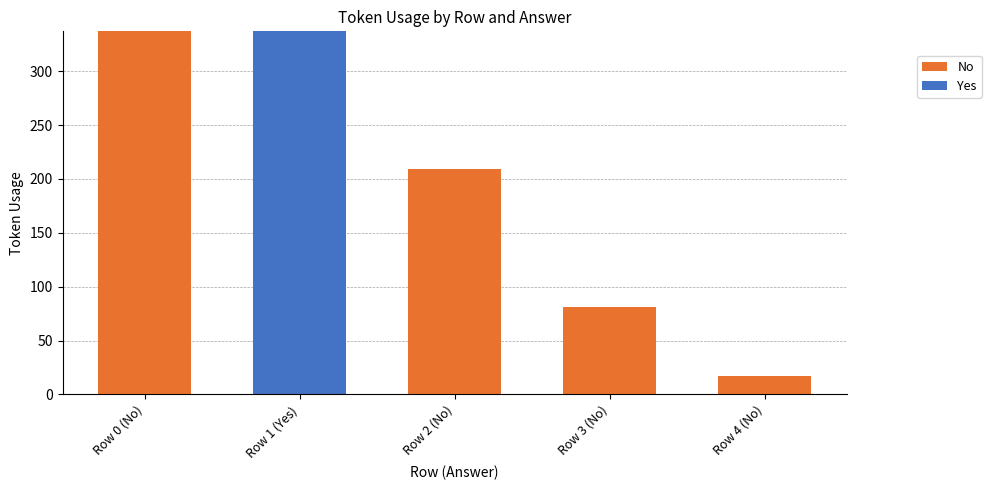

At which label is No closest to 168?

Row 2 (No)